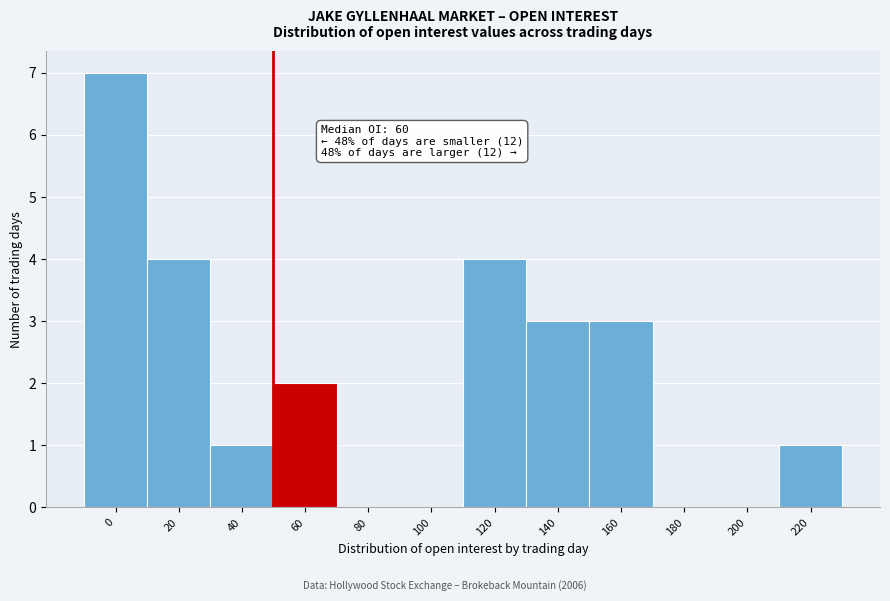

Reading left to right, extract all data points from this chart.

0=7	20=4	40=1	60=2	80=0	100=0	120=4	140=3	160=3	180=0	200=0	220=1